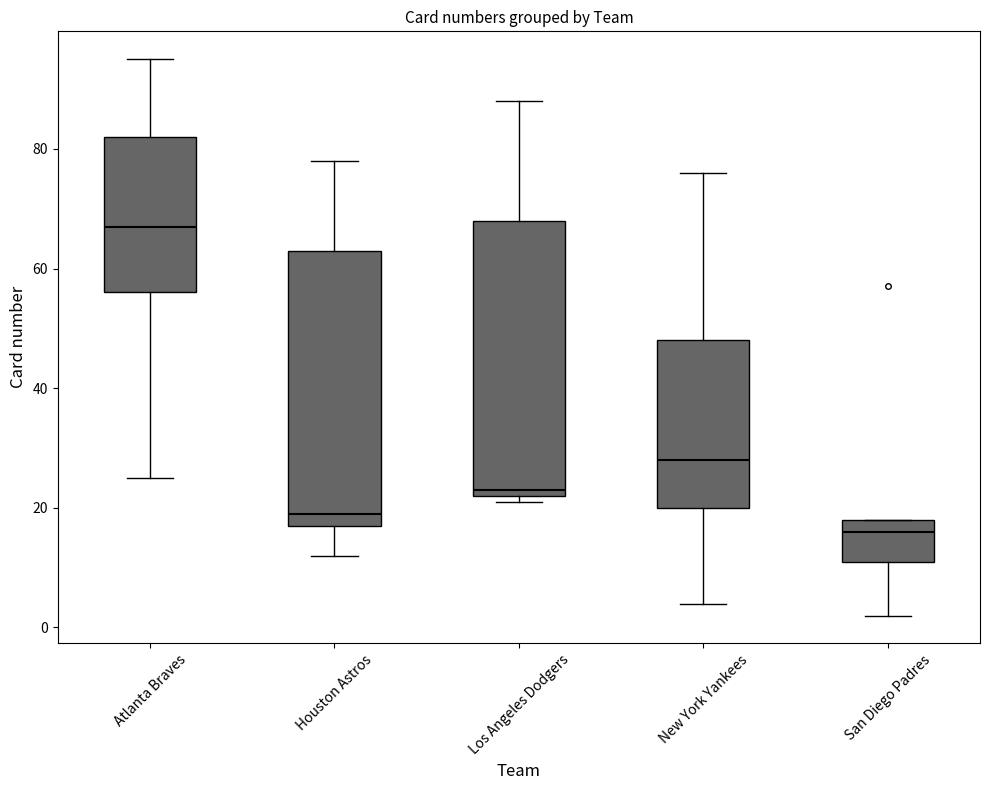

Which box has the lowest median line?

San Diego Padres